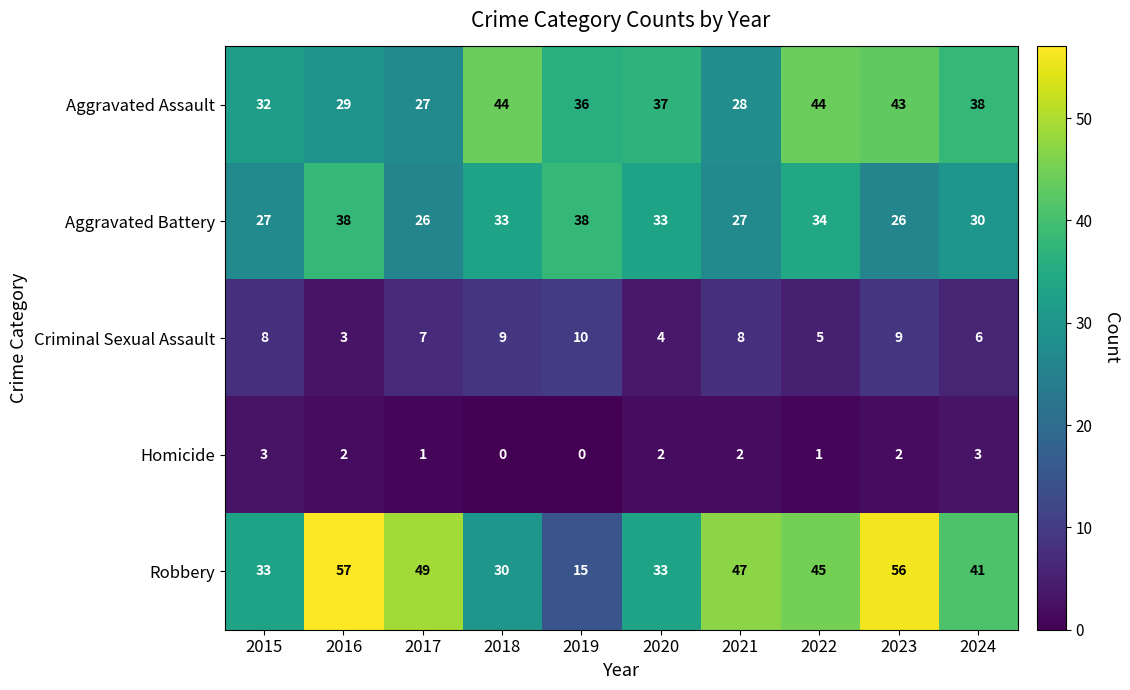

Which category has the lowest value in the Robbery series?

2019